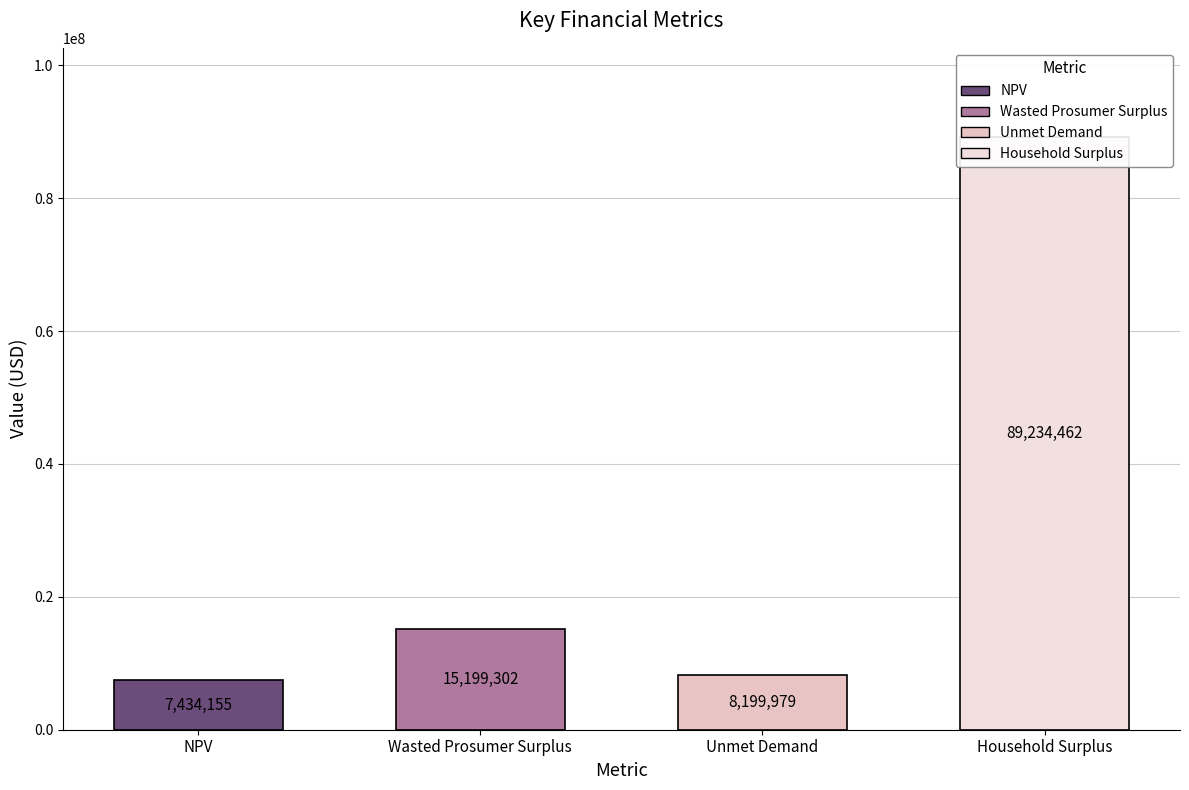

True or false: the data shows 8199978.8 at Unmet Demand.

True